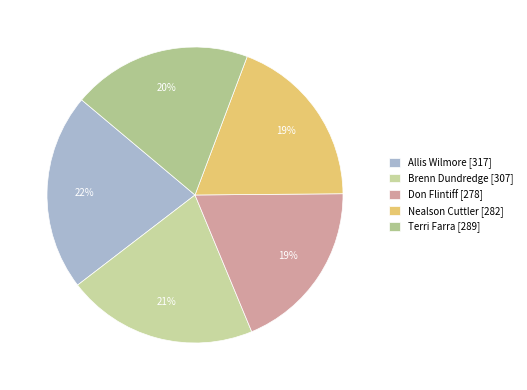

What percentage is the Don Flintiff slice, to the nearest percent?

19%